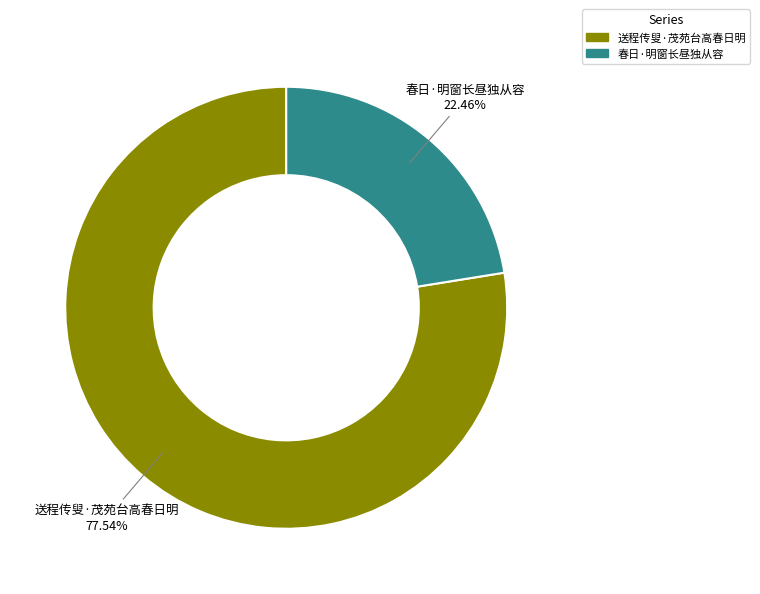

Rank the categories by value from lowest to highest.

春日·明窗长昼独从容, 送程传叟·茂苑台高春日明